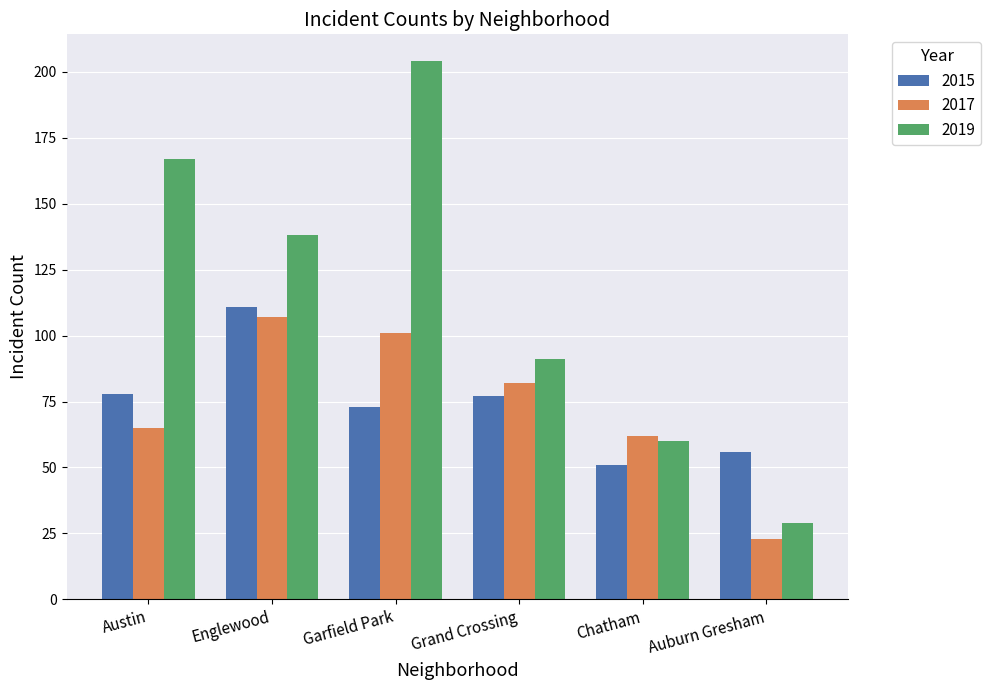

At how many categories does at least one series exceed 168?

1